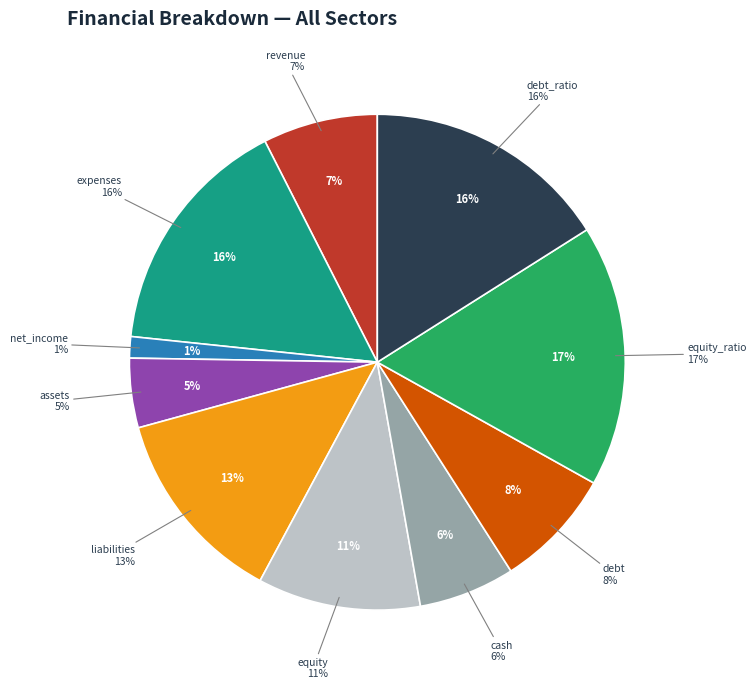

Is equity_ratio the majority of the pie?

No